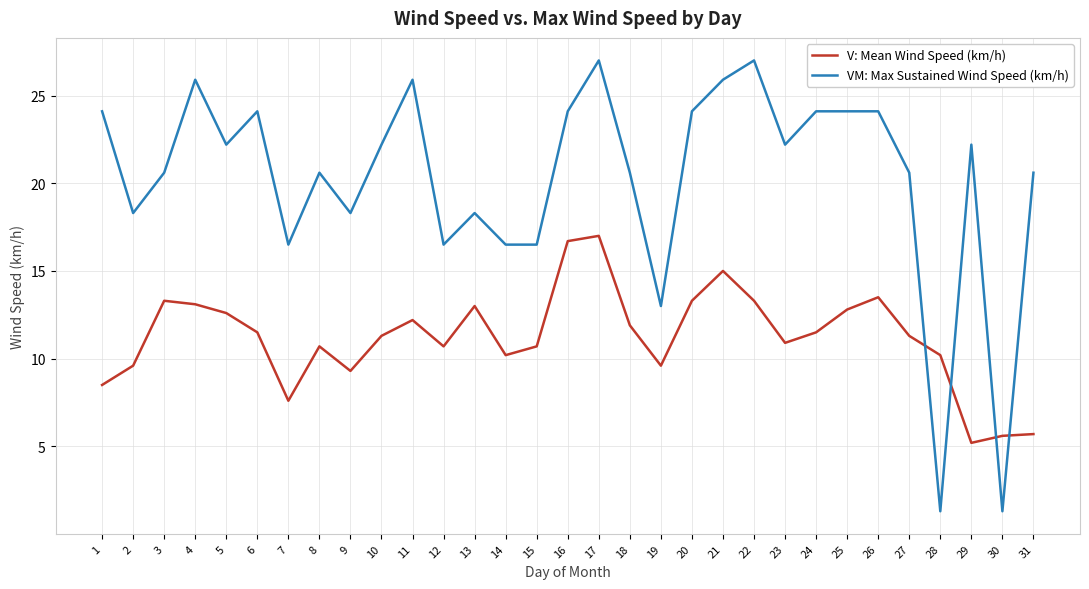

True or false: VM: Max Sustained Wind Speed (km/h) has more than 2 points higher than both neighbors.

True